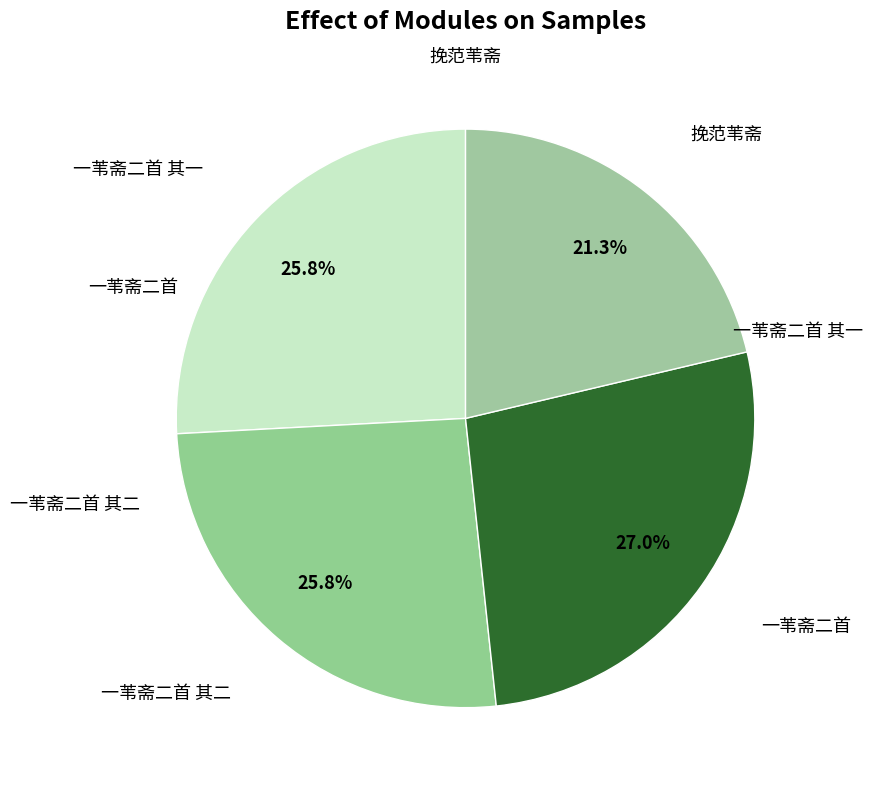

Count the number of slices in the pie.

4